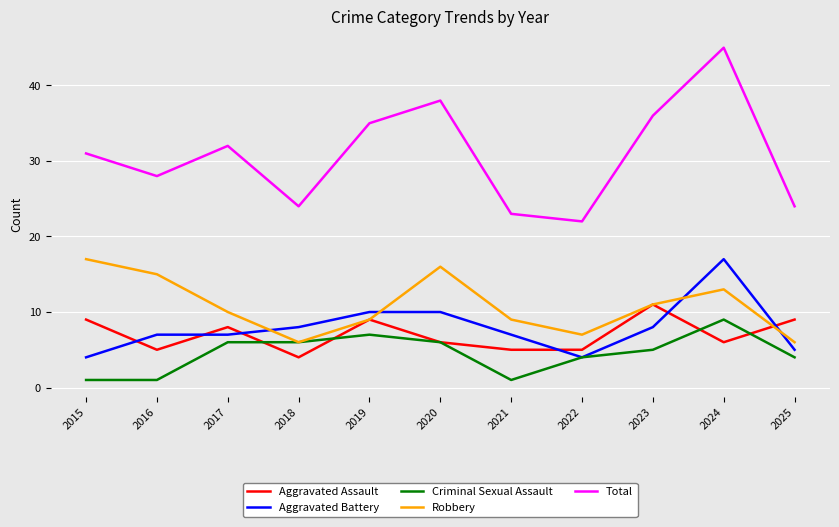

The value of Aggravated Assault at 2015 is 15. True or false?

False